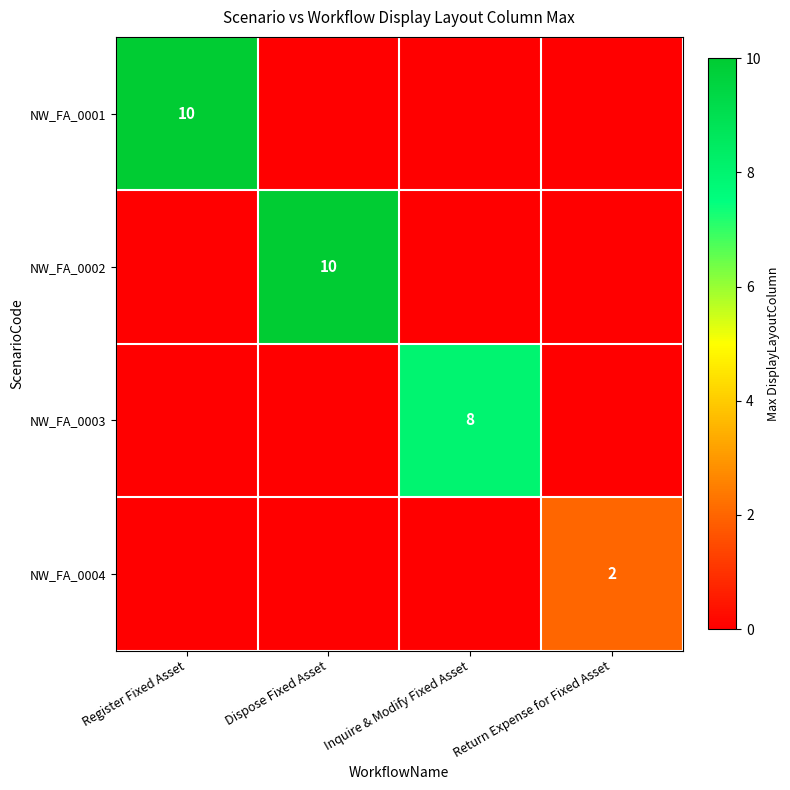

Which series has the largest total across all categories?

row_0